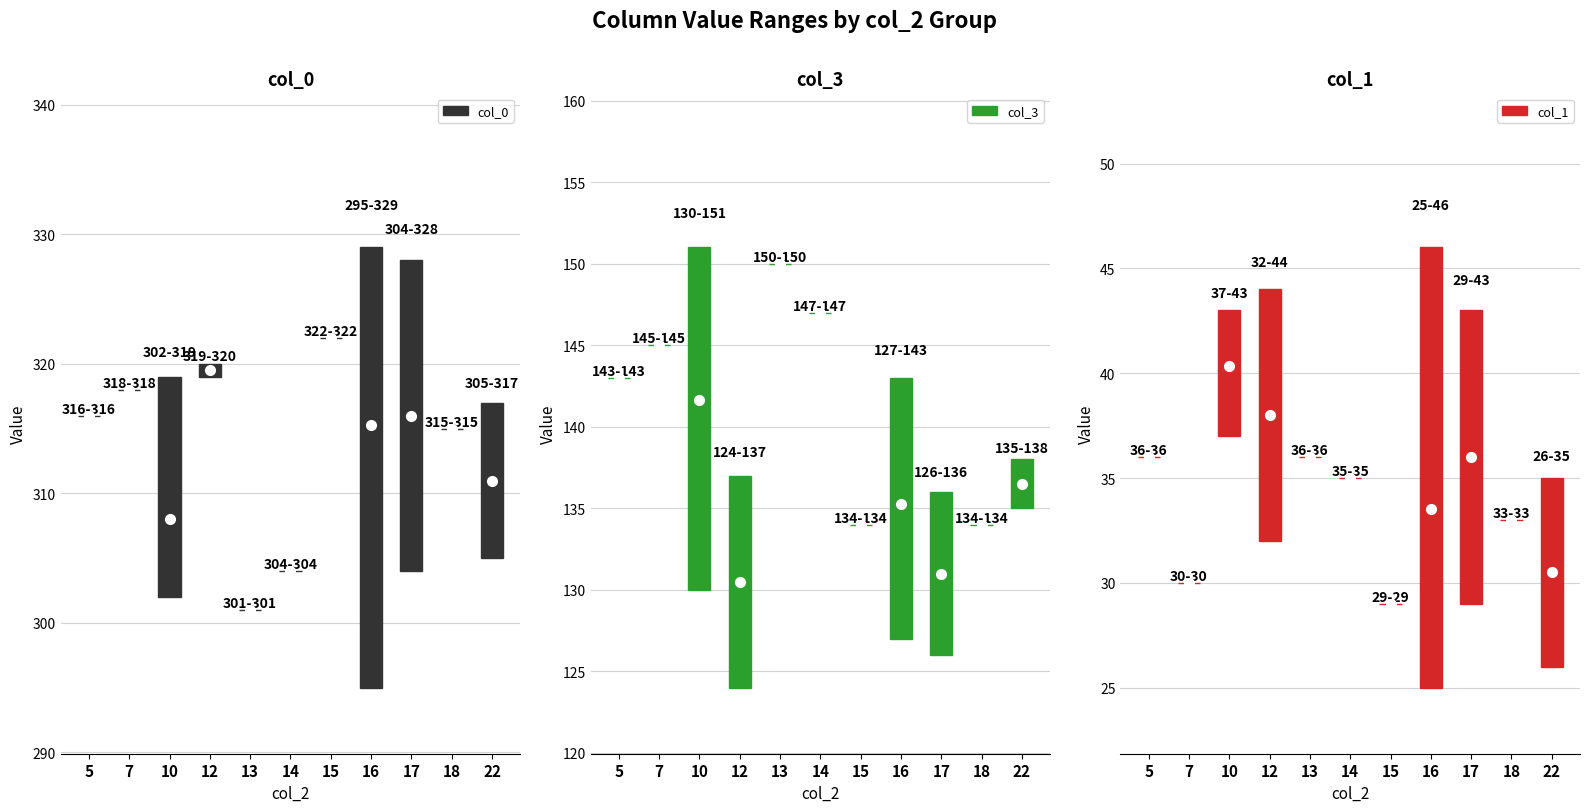

What value does the col_1 series have at 12, to the nearest 10?

30